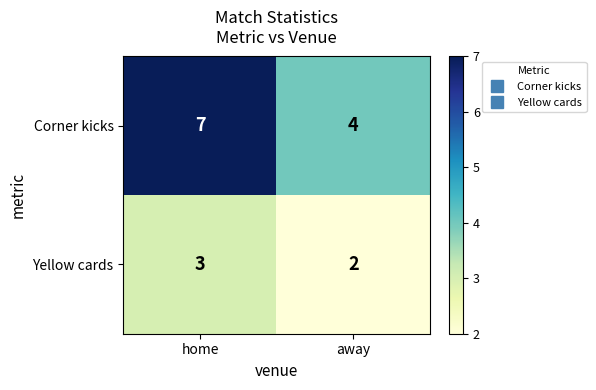

The value of Yellow cards at home is 5. True or false?

False